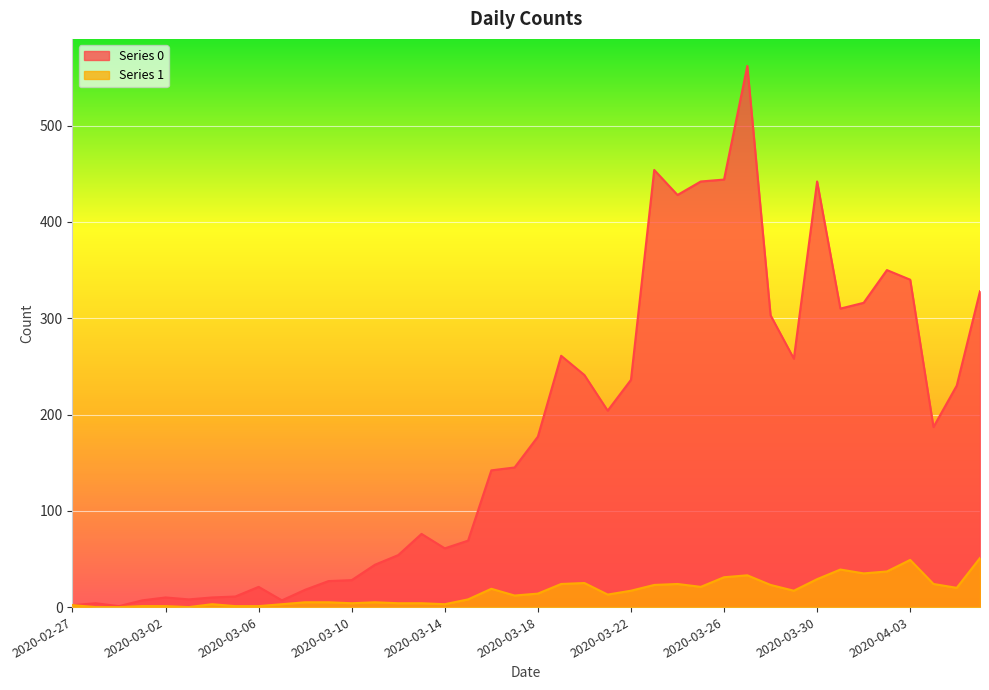

True or false: 1 and 0 cross at least once.

False